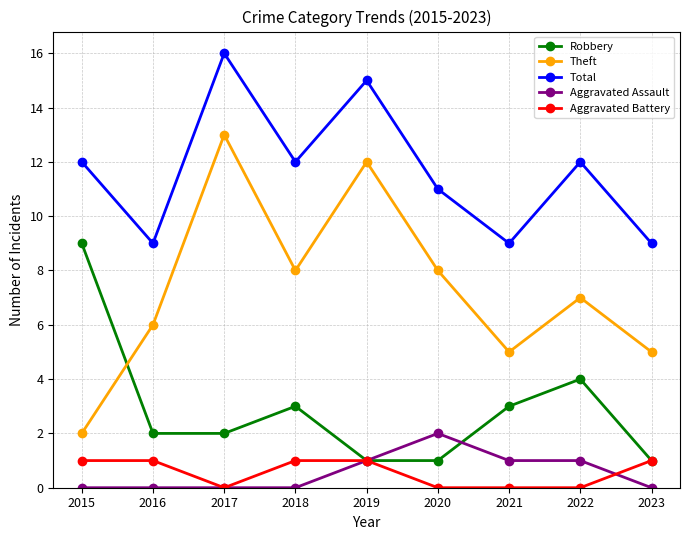

True or false: Aggravated Battery and Aggravated Assault cross at least once.

True